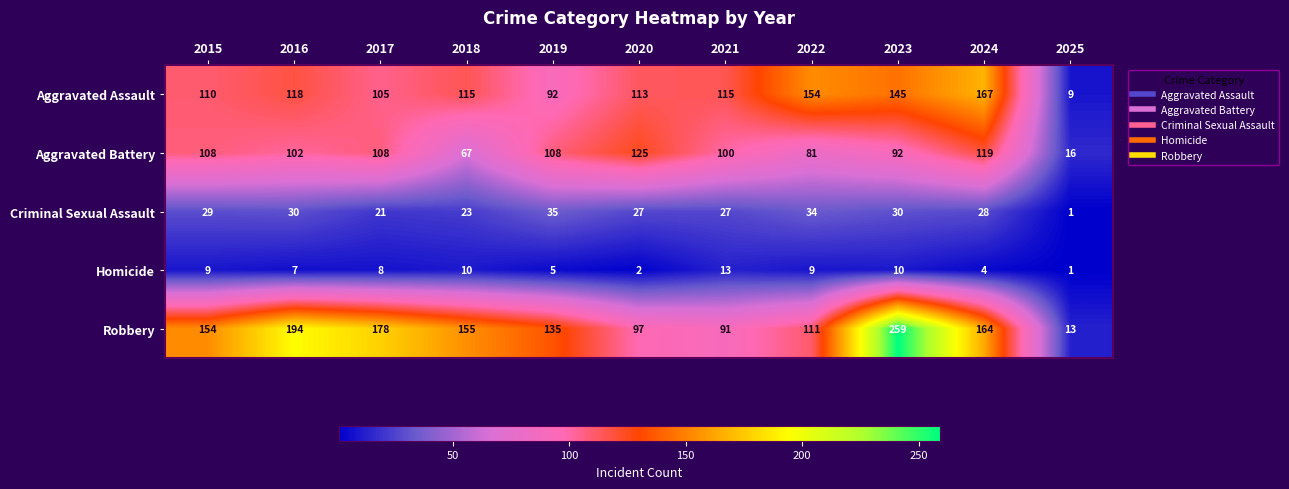

At which label does Aggravated Assault first exceed 115?

2016